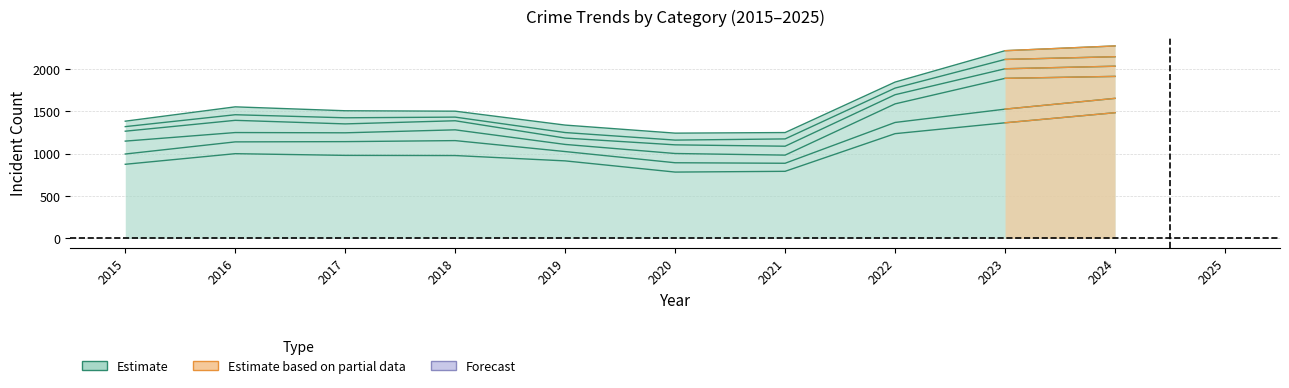

Is it true that the value at 2023 is 1363?

True